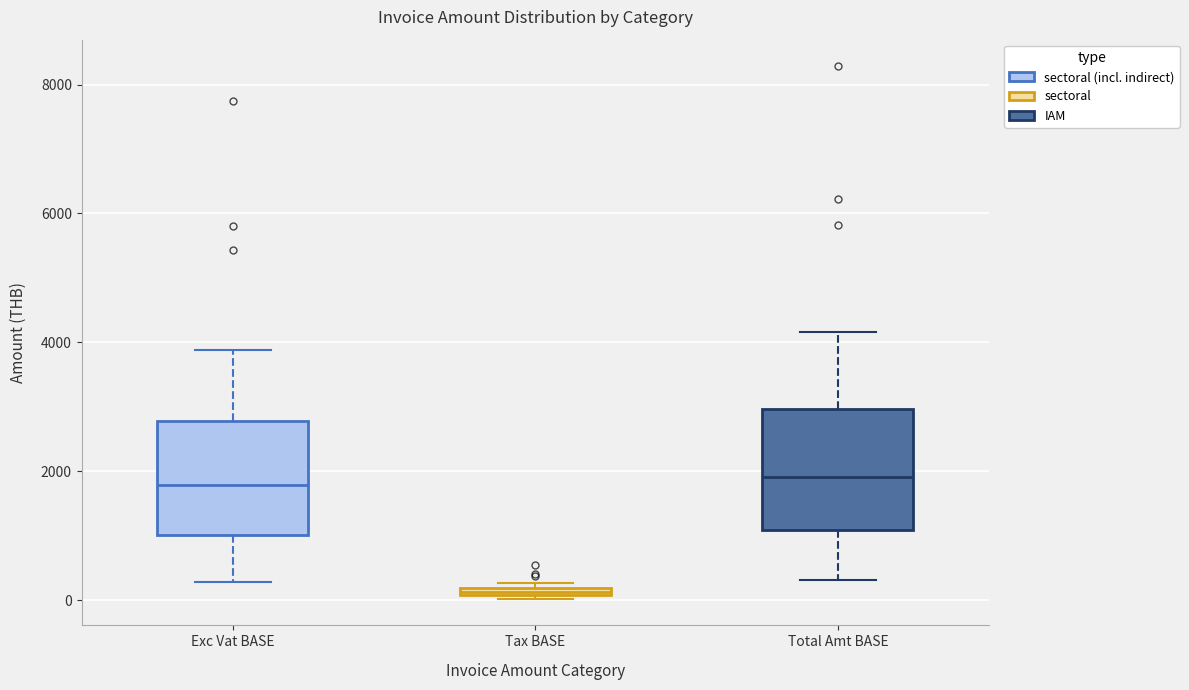

Where does the median line of the box for Exc Vat BASE sit on the y-axis? The values are not printed on the chart, so give them approximately, as read against the axis.

1800